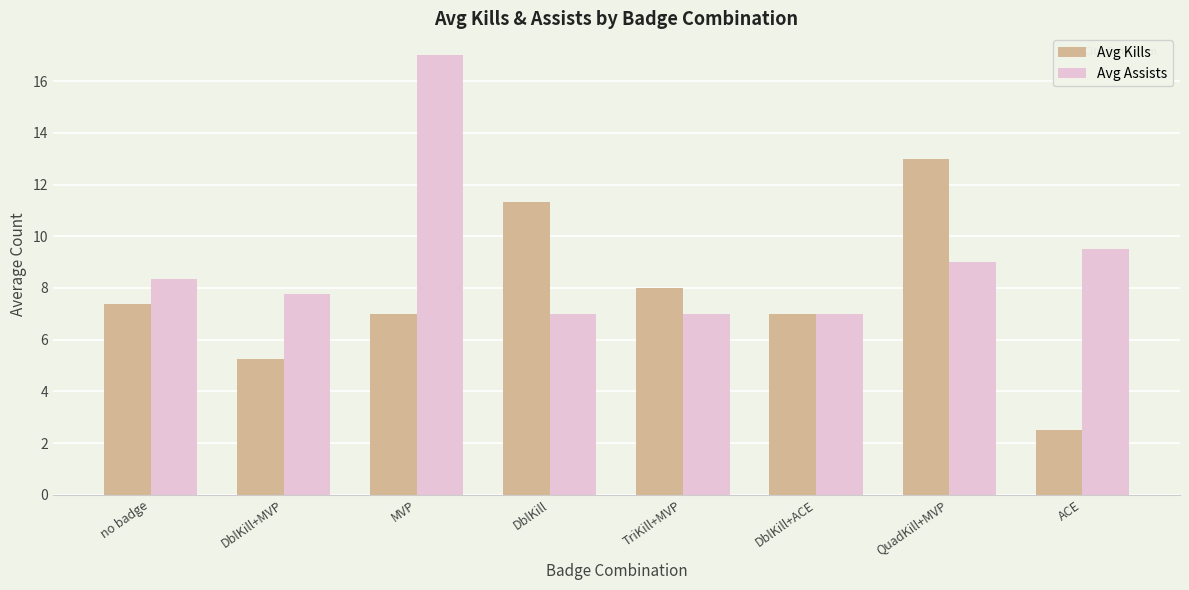

Count the number of categories in the chart.

8